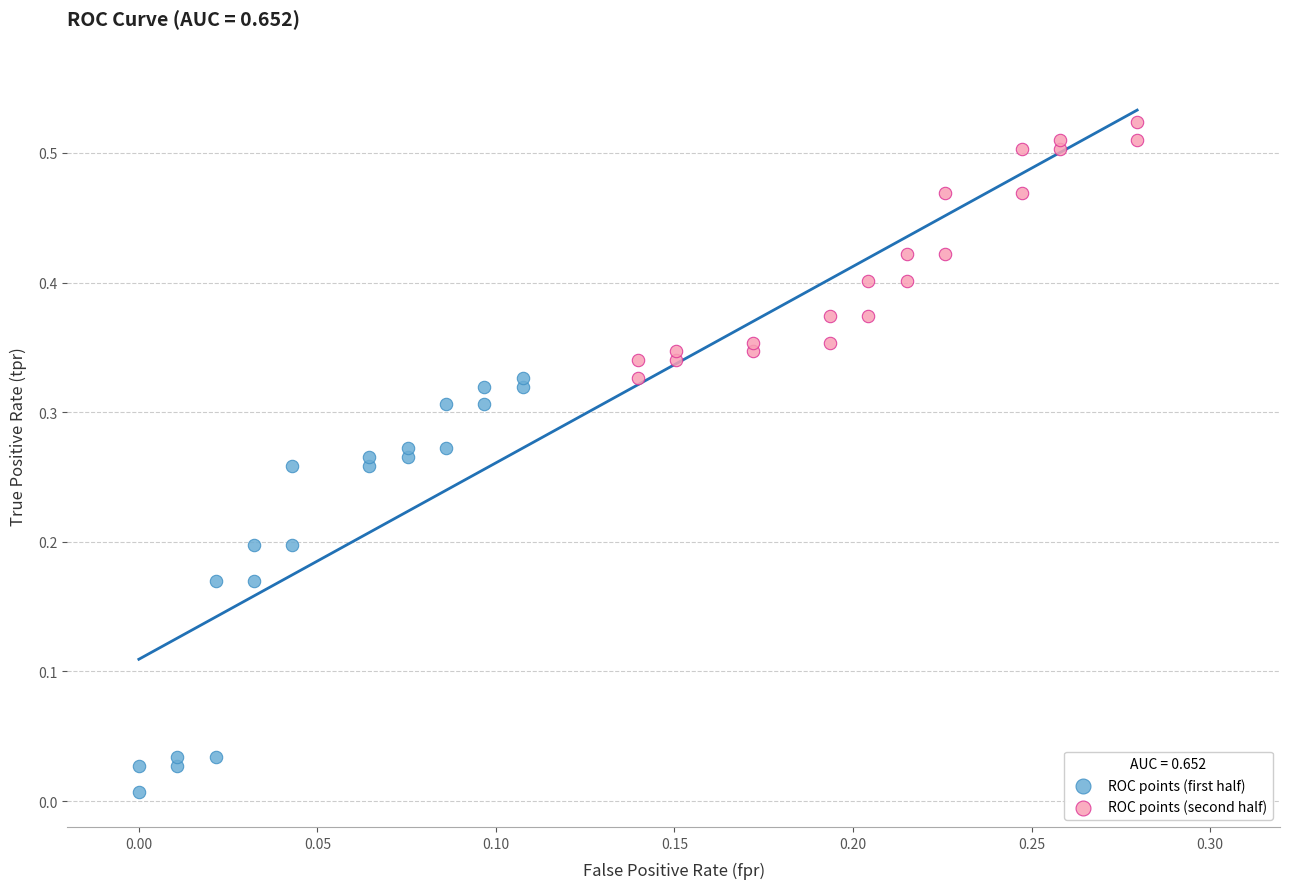

Which series has the widest spread of Y values?

ROC points (first half)